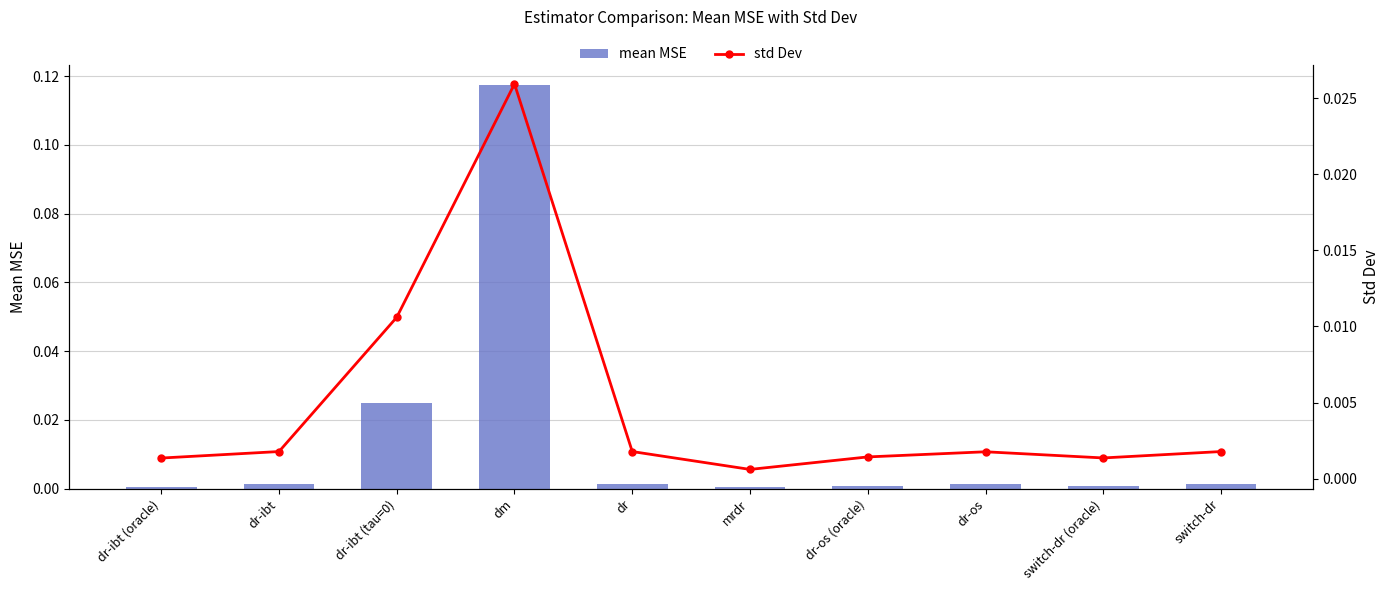

Is it true that std Dev equals 0.0 at mrdr?

True